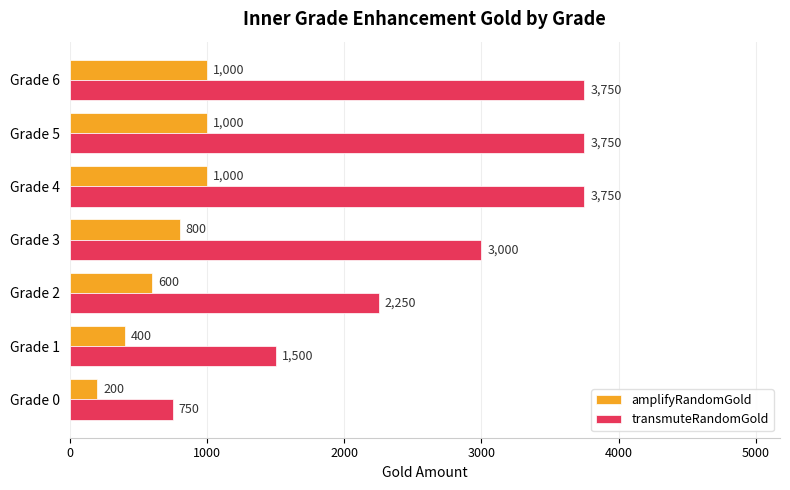

List the series in order of their peak value, highest first.

transmuteRandomGold, amplifyRandomGold